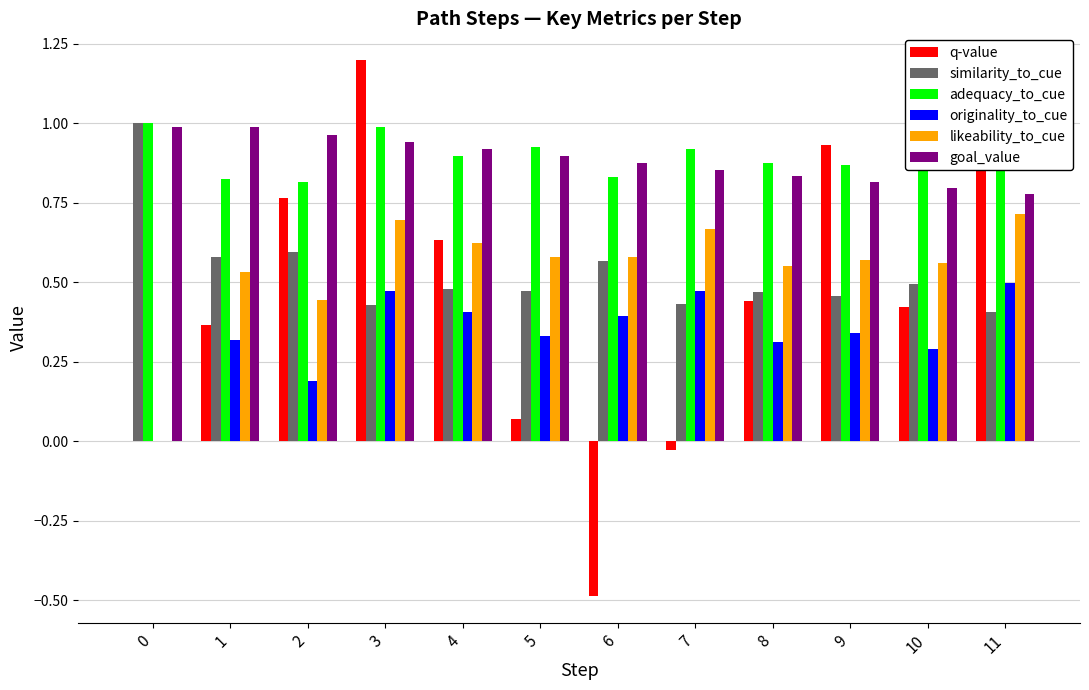

Which series has the largest range (max minus min)?

q-value